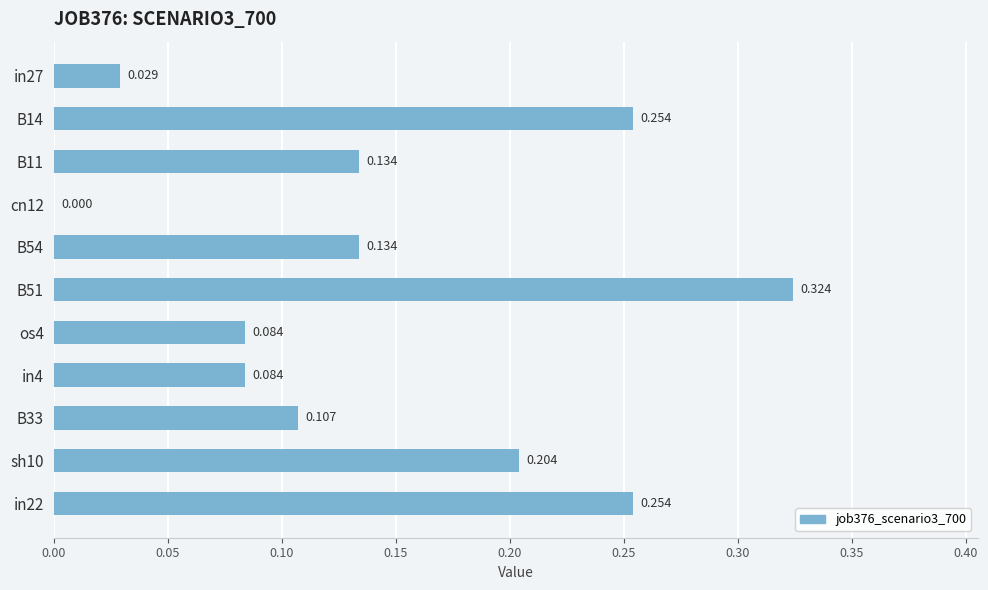

Are the bars horizontal?

Yes